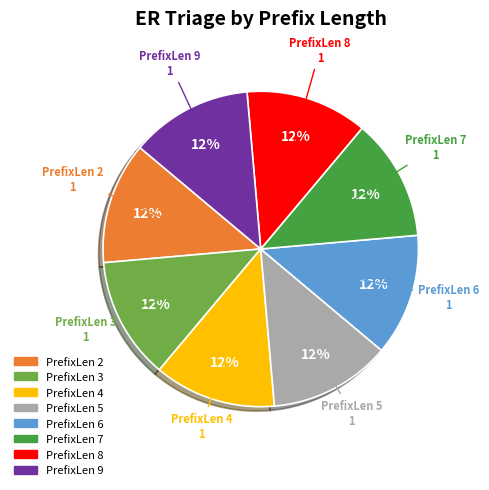

Is there a majority slice in this chart?

No